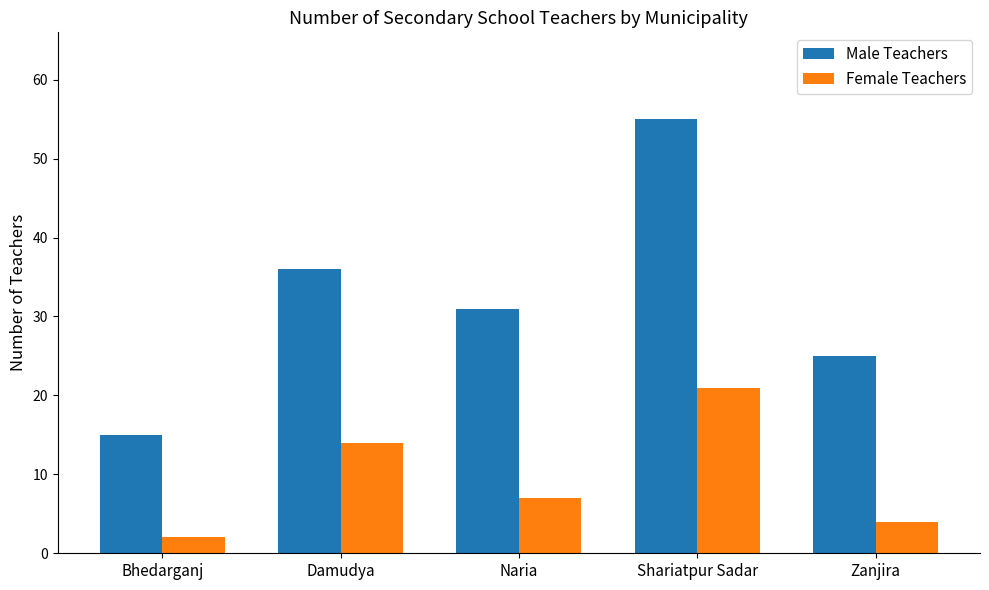

Which series has the widest spread of values?

Male Teachers